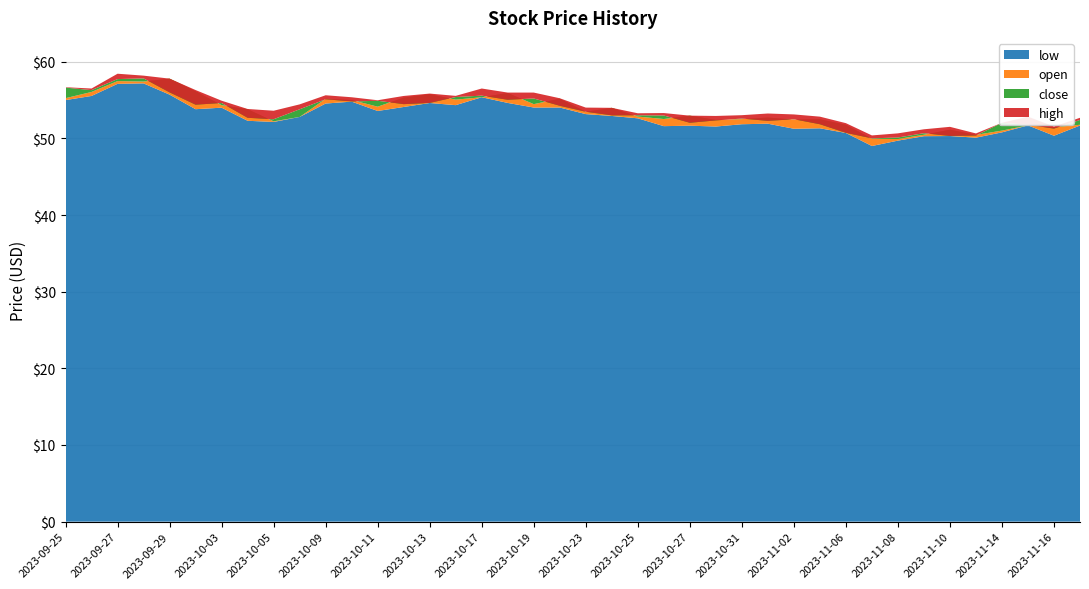

Reading left to right, transcribe all the data shown in this chart.

close: 56.6	56.3	57.7	57.8	56.0	54.4	54.6	52.7	52.5	53.8	55.1	54.8	54.9	54.5	54.6	55.4	55.6	55.0	55.2	54.3	53.5	53.0	53.0	53.0	52.0	52.4	52.6	52.3	52.5	51.9	50.7	50.0	50.1	50.7	50.3	50.4	52.0	51.8	51.3	52.4
open: 55.2	56.1	57.5	57.4	57.8	56.2	54.3	53.8	52.2	52.8	55.2	55.0	54.1	55.3	55.8	55.1	55.4	55.9	54.5	55.2	53.5	54.0	52.9	52.5	53.0	52.4	52.5	52.7	52.5	52.5	51.8	50.0	49.9	50.5	51.1	50.5	51.0	51.7	51.5	51.8
high: 56.7	56.5	58.4	58.2	57.8	56.3	54.9	53.8	53.6	54.4	55.6	55.4	55.0	55.5	55.9	55.5	56.5	56.0	56.0	55.2	54.0	54.0	53.3	53.3	53.0	52.9	53.0	53.2	53.1	52.8	52.0	50.4	50.7	51.2	51.5	50.6	52.0	52.8	51.5	52.7
low: 55.0	55.5	57.1	57.2	55.7	53.8	54.0	52.3	52.1	52.8	54.5	54.8	53.6	54.1	54.6	54.3	55.4	54.6	54.0	54.0	53.2	52.9	52.6	51.6	51.7	51.5	51.9	51.9	51.3	51.3	50.7	49.0	49.7	50.3	50.3	50.1	50.8	51.7	50.4	51.7